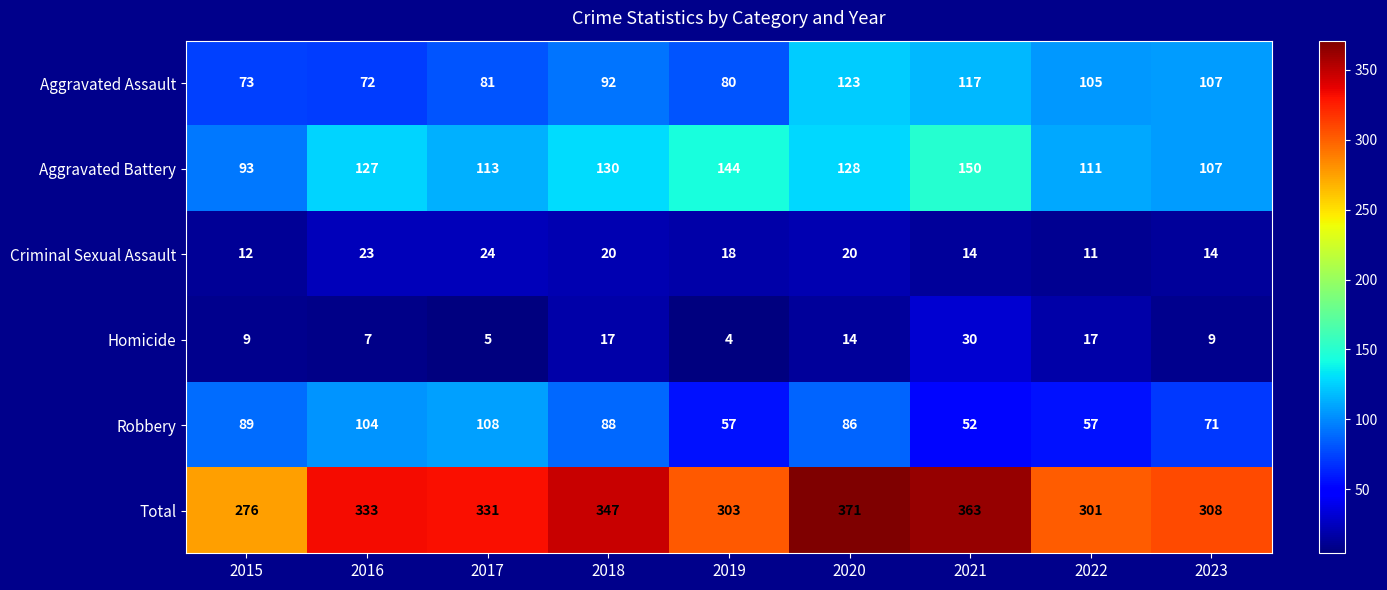

At which category does the chart reach its peak across all series?

2020